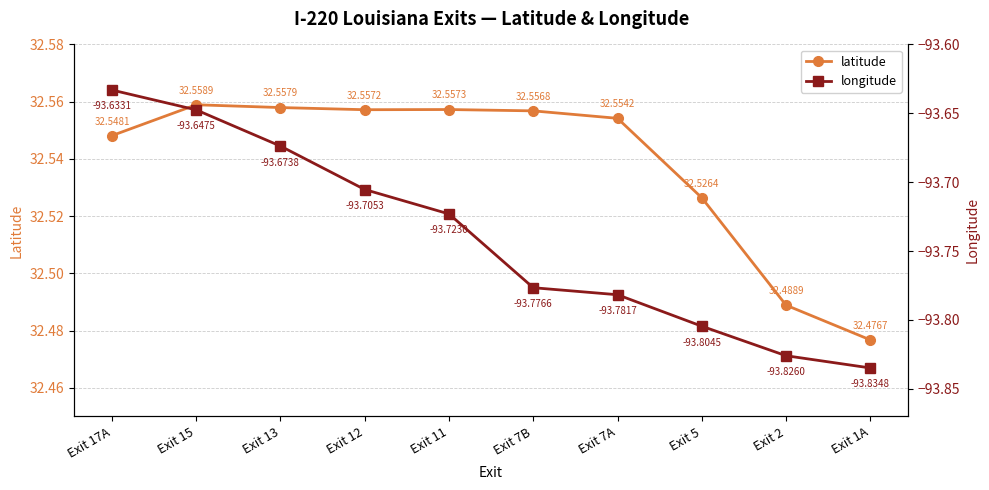

What is the greatest value displayed?

32.6